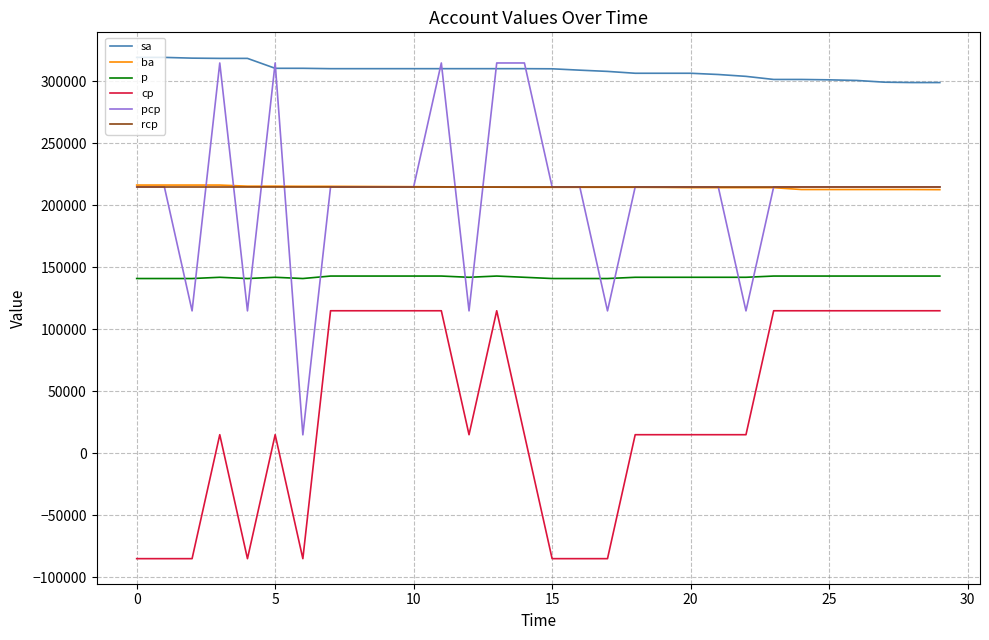

True or false: rcp and p cross at least once.

False